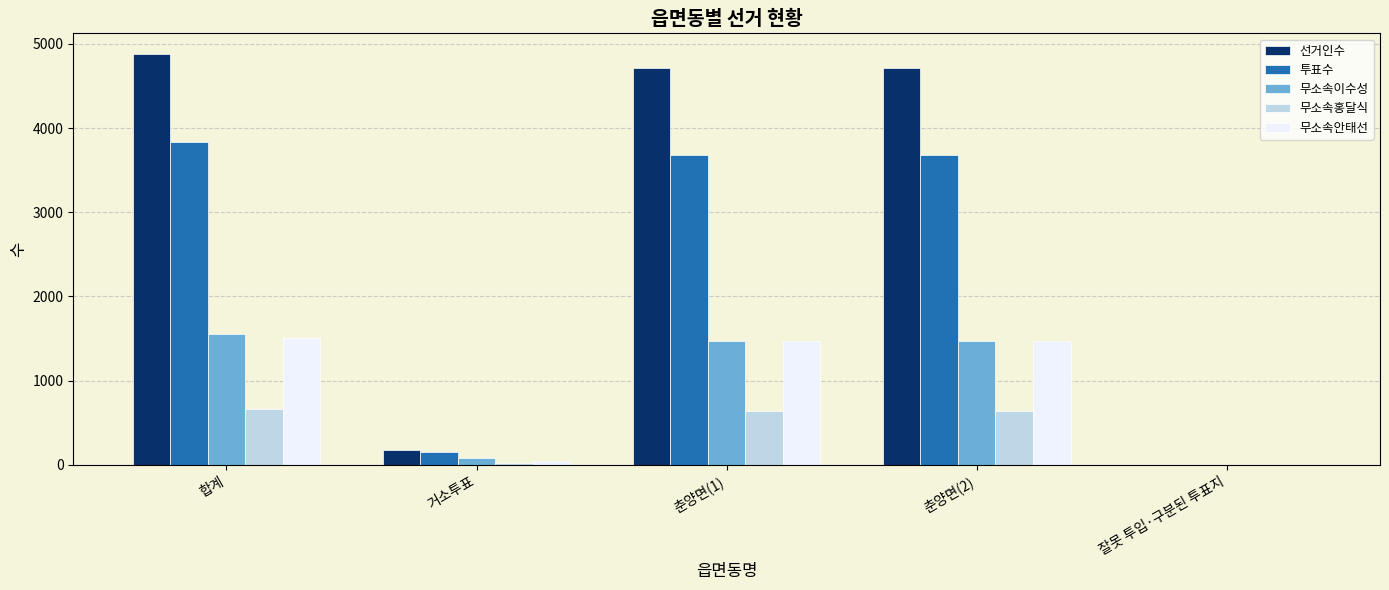

How many data points does each series have?

5